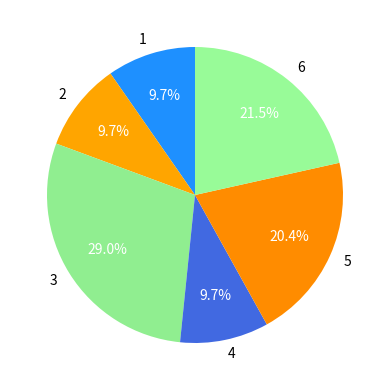

To the nearest percent, what is the difference between the 4 and 5 slice percentages?

11%